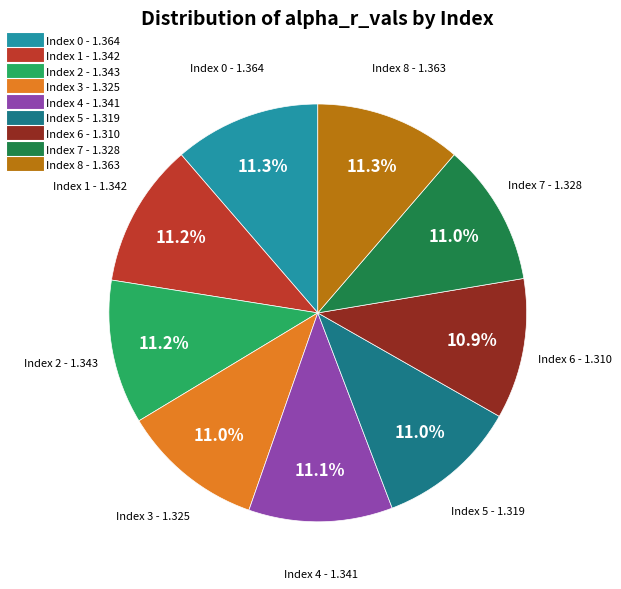

Count the number of slices in the pie.

9